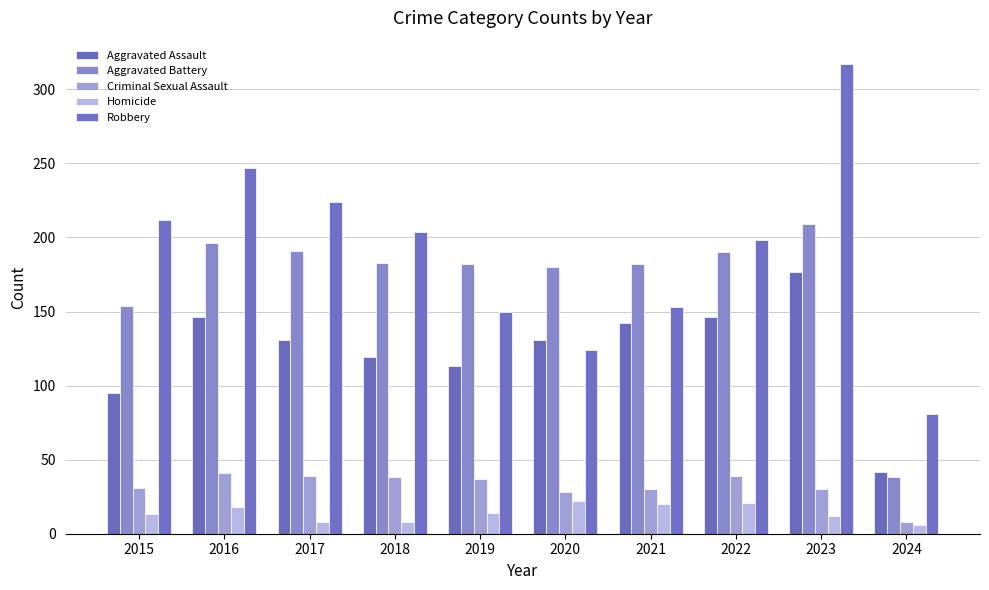

Is the value of Aggravated Battery at 2019 greater than the value of Robbery at 2017?

No